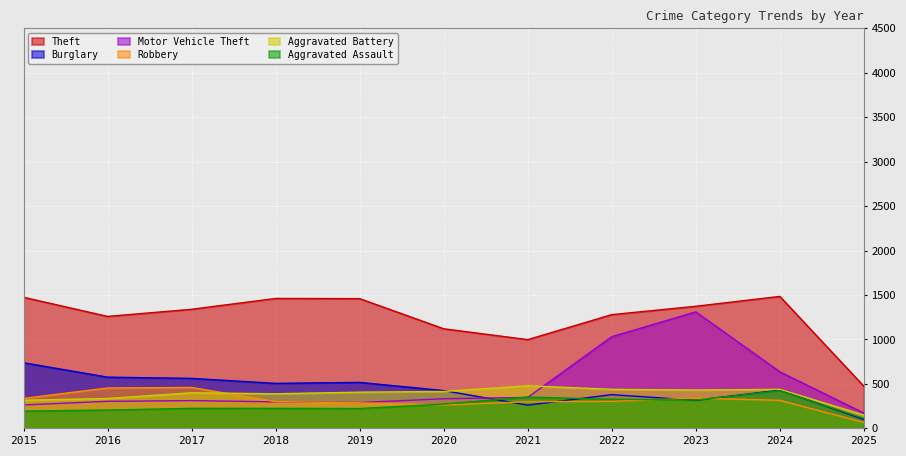

The Aggravated Assault series shows 293 at 2017. True or false?

False